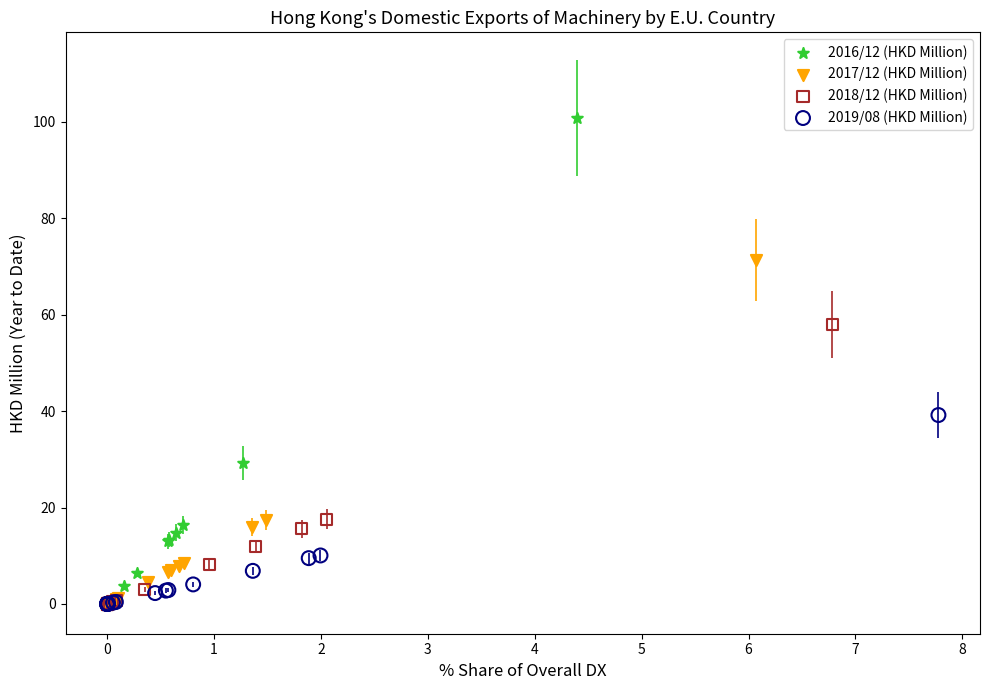

Which series reaches the maximum Y coordinate?

2016/12 (HKD Million)